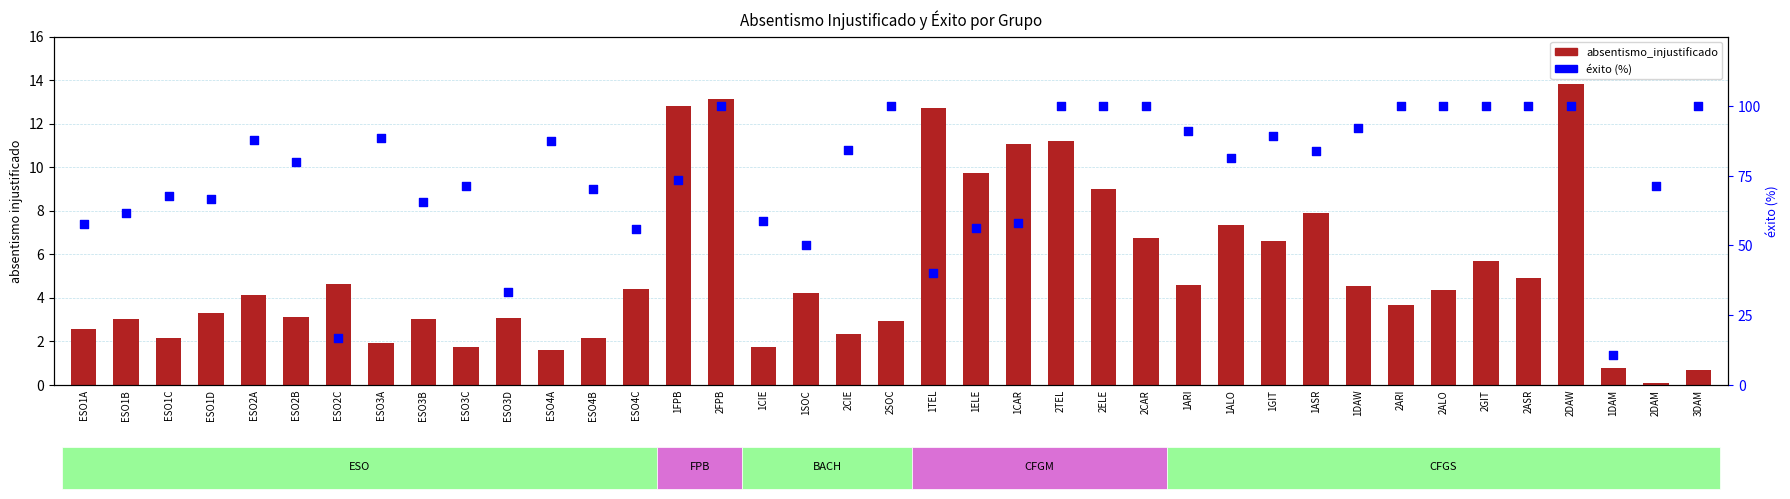

What is the total value across all series at 1ALO?

88.8